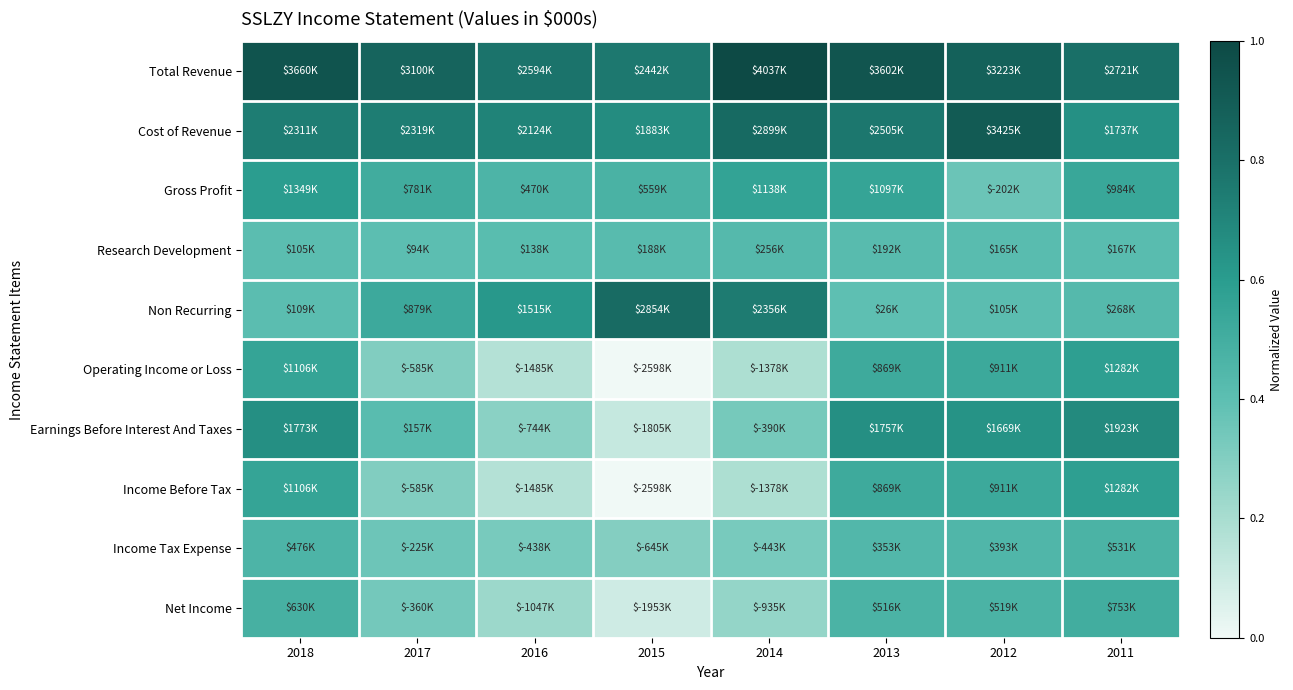

Reading left to right, list all the values displayed in this chart.

Total Revenue: 2018=0.9	2017=0.9	2016=0.8	2015=0.8	2014=1.0	2013=0.9	2012=0.9	2011=0.8
Cost of Revenue: 2018=0.7	2017=0.7	2016=0.7	2015=0.7	2014=0.8	2013=0.8	2012=0.9	2011=0.7
Gross Profit: 2018=0.6	2017=0.5	2016=0.5	2015=0.5	2014=0.6	2013=0.6	2012=0.4	2011=0.5
Research Development: 2018=0.4	2017=0.4	2016=0.4	2015=0.4	2014=0.4	2013=0.4	2012=0.4	2011=0.4
Non Recurring: 2018=0.4	2017=0.5	2016=0.6	2015=0.8	2014=0.7	2013=0.4	2012=0.4	2011=0.4
Operating Income or Loss: 2018=0.6	2017=0.3	2016=0.2	2015=0.0	2014=0.2	2013=0.5	2012=0.5	2011=0.6
Earnings Before Interest And Taxes: 2018=0.7	2017=0.4	2016=0.3	2015=0.1	2014=0.3	2013=0.7	2012=0.6	2011=0.7
Income Before Tax: 2018=0.6	2017=0.3	2016=0.2	2015=0.0	2014=0.2	2013=0.5	2012=0.5	2011=0.6
Income Tax Expense: 2018=0.5	2017=0.4	2016=0.3	2015=0.3	2014=0.3	2013=0.4	2012=0.5	2011=0.5
Net Income: 2018=0.5	2017=0.3	2016=0.2	2015=0.1	2014=0.3	2013=0.5	2012=0.5	2011=0.5